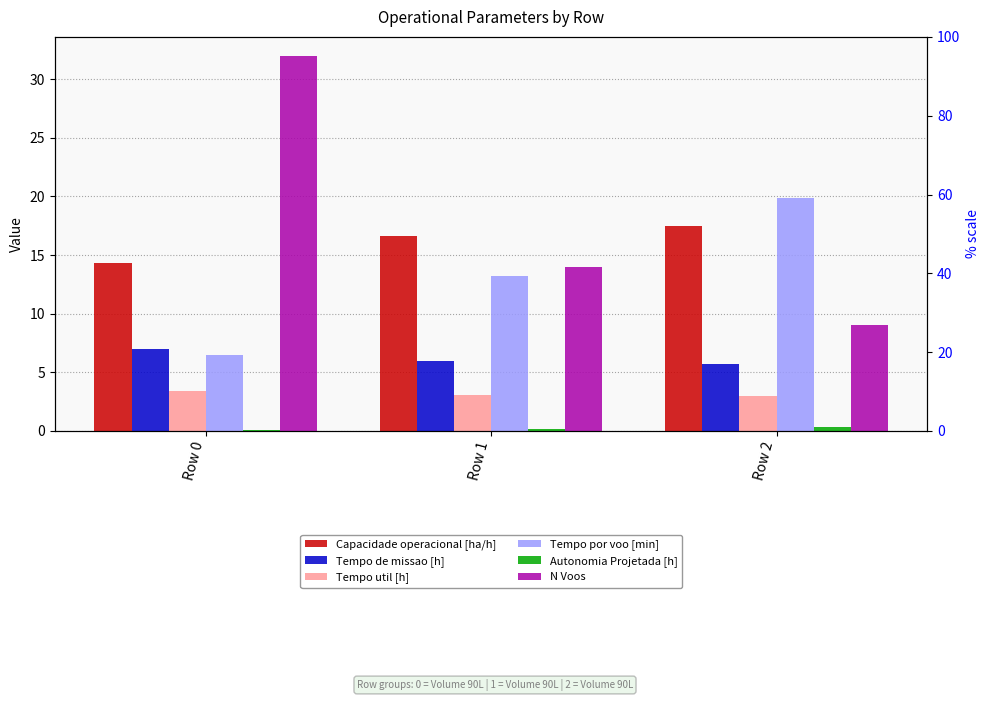

At which category is the sum across all series the highest?

Row 0